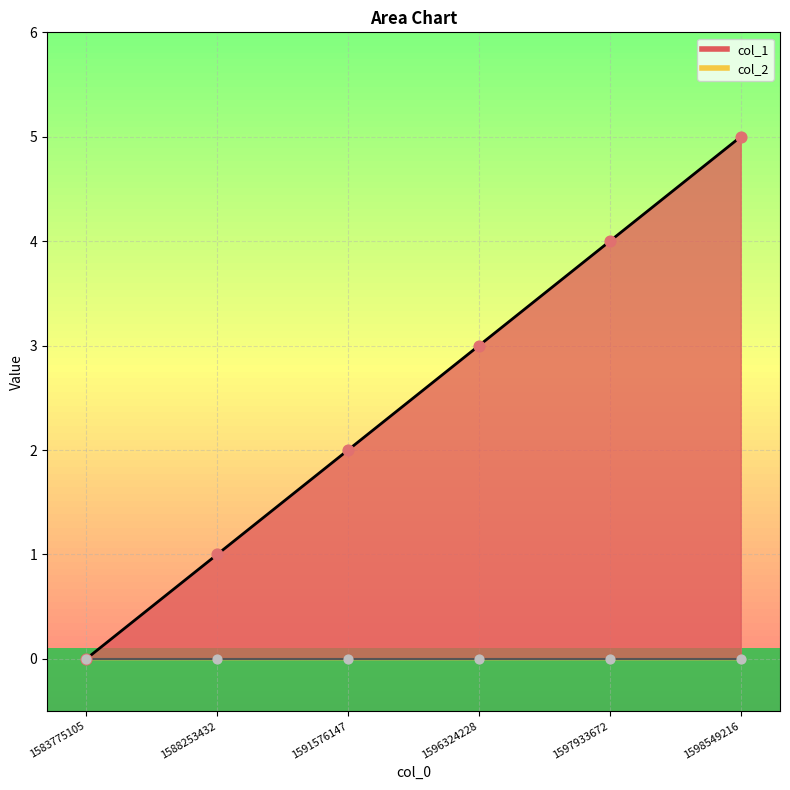

What is the change in value from 1597933672 to 1598549216?

+1